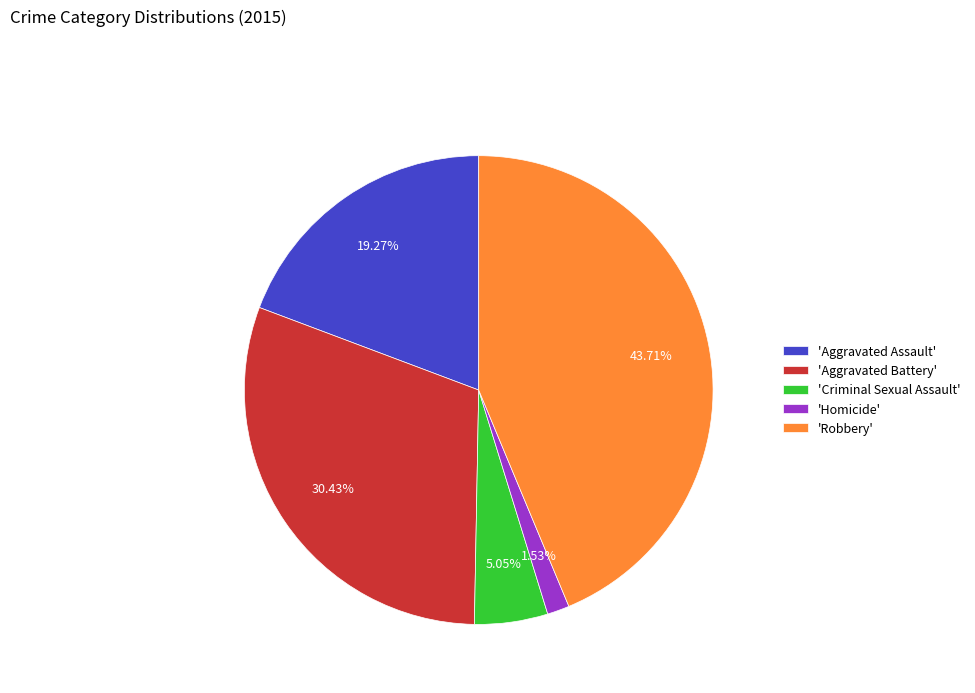

How many slices are in this pie chart?

5